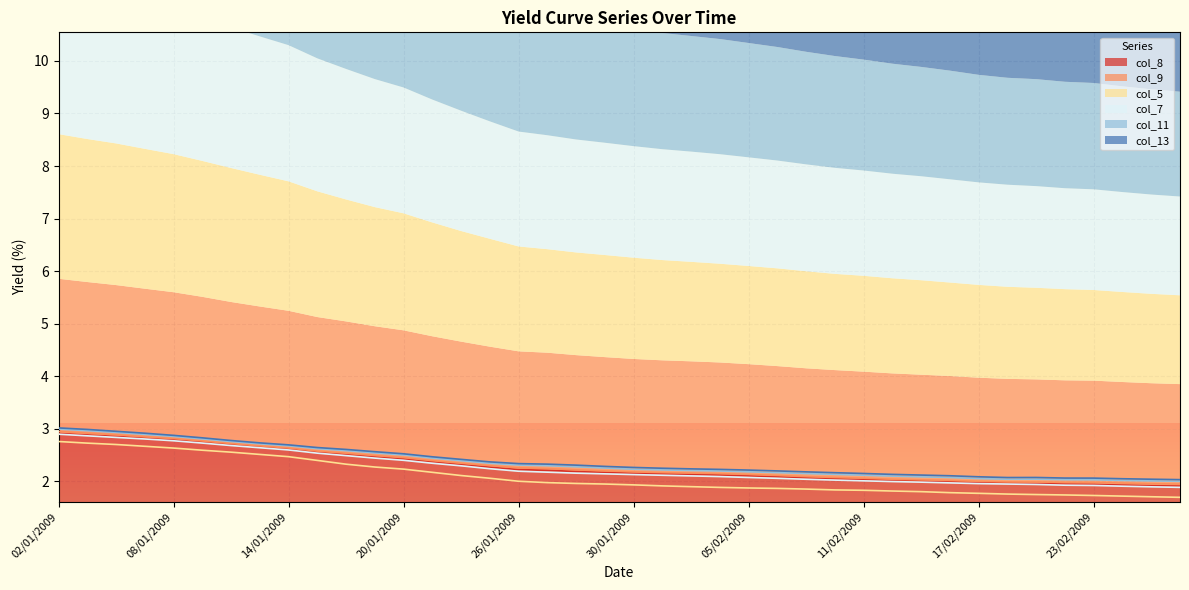

True or false: col_13 has a value of 2.2 at 04/02/2009.

True